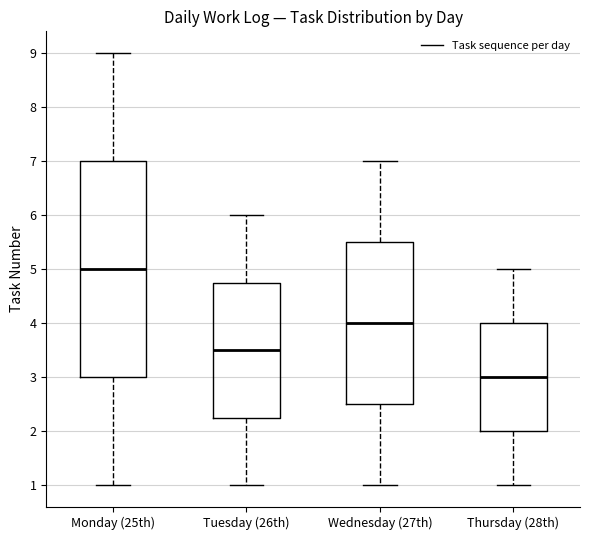

Reading left to right, read every box against the y-axis: the position of its median line, the range the box covers, and the ends of its whiskers. The values are not printed on the chart, so give them approximately, as read against the axis.

Monday (25th): median 5.0, box 3.0 to 7.0, whiskers 1.0 to 9.0
Tuesday (26th): median 3.5, box 2.3 to 4.8, whiskers 1.0 to 6.0
Wednesday (27th): median 4.0, box 2.5 to 5.5, whiskers 1.0 to 7.0
Thursday (28th): median 3.0, box 2.0 to 4.0, whiskers 1.0 to 5.0